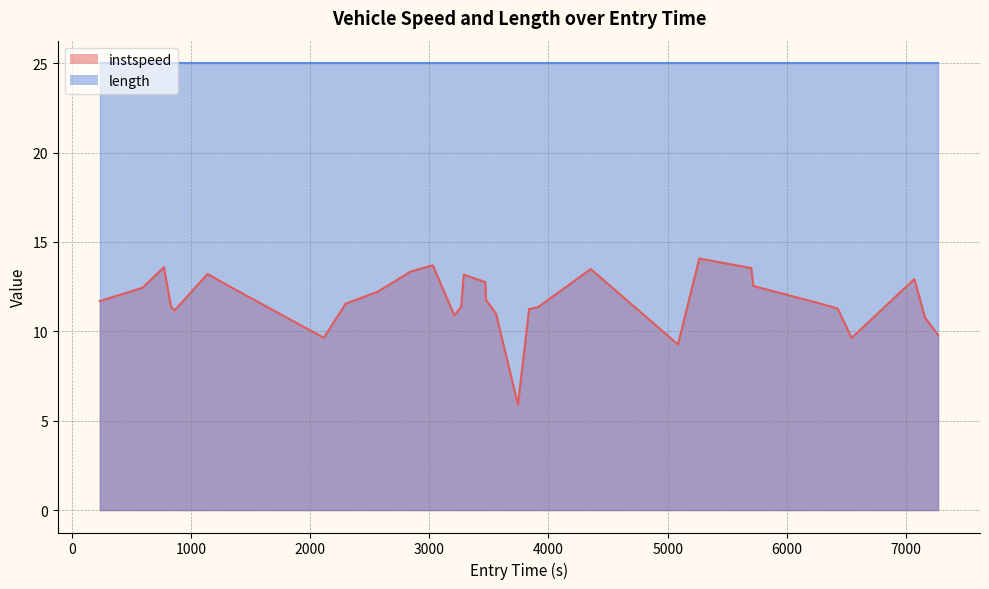

Which series has the widest spread of values?

instspeed